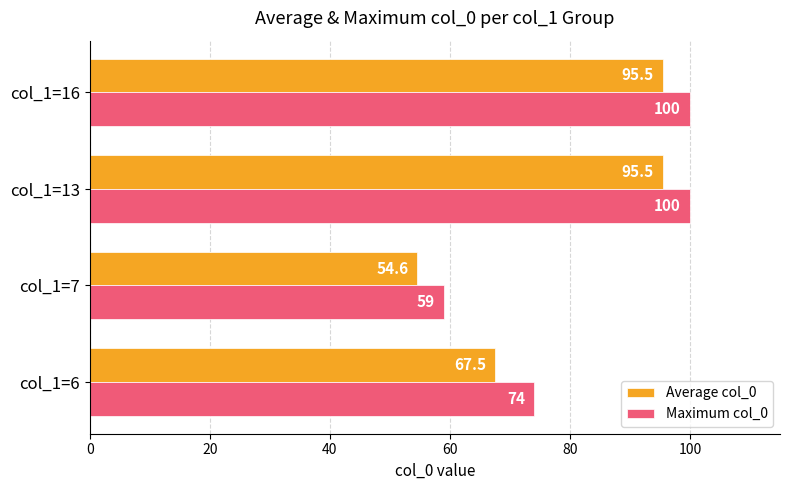

Which category has the lowest value in the Average col_0 series?

col_1=7